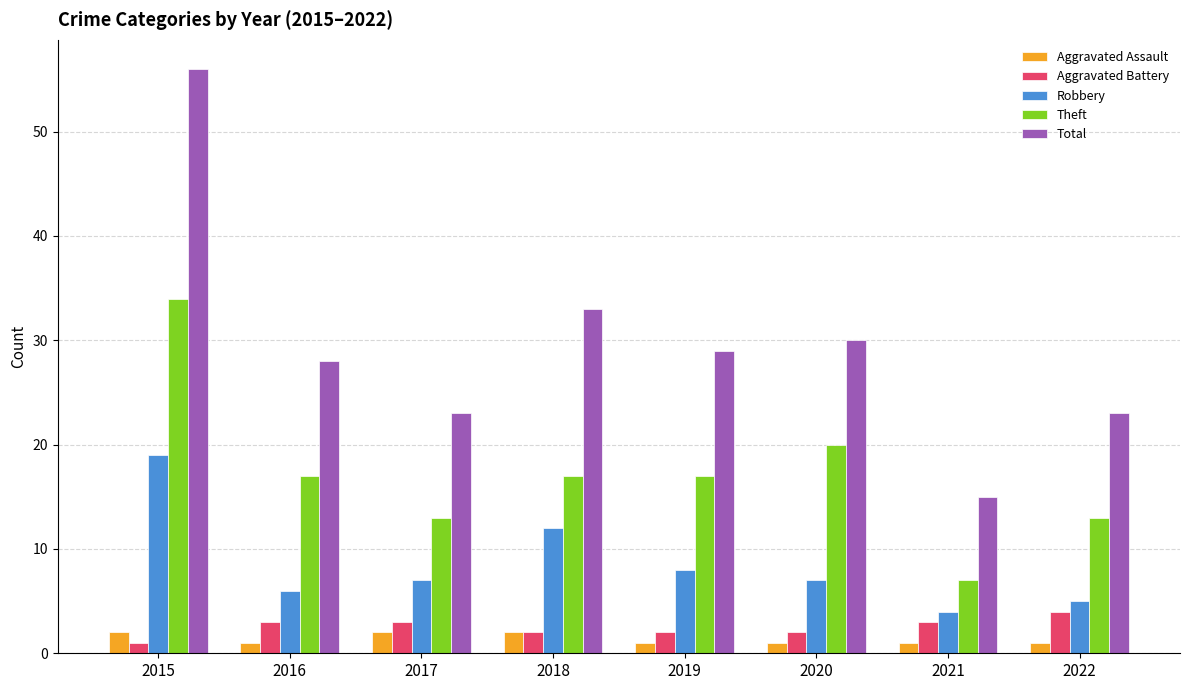

How many data points in Total are less than 29?

4